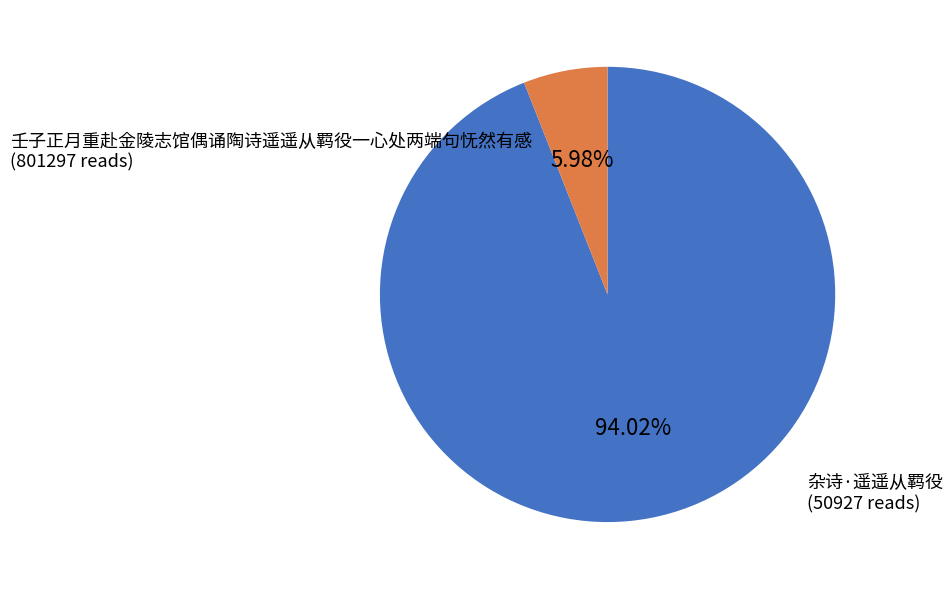

To the nearest percent, what is the difference between the 壬子正月重赴金陵志馆偶诵陶诗遥遥从羁役一心处两端句怃然有感 and 杂诗·遥遥从羁役 slice percentages?

88%